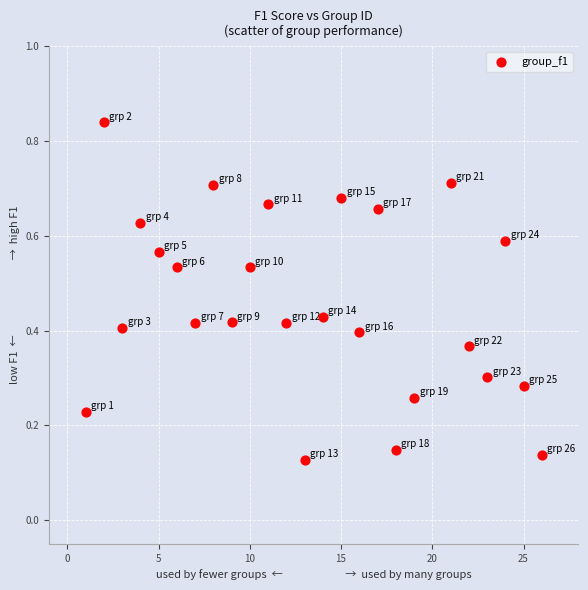

What is the range of X values (max minus min)?

25.0